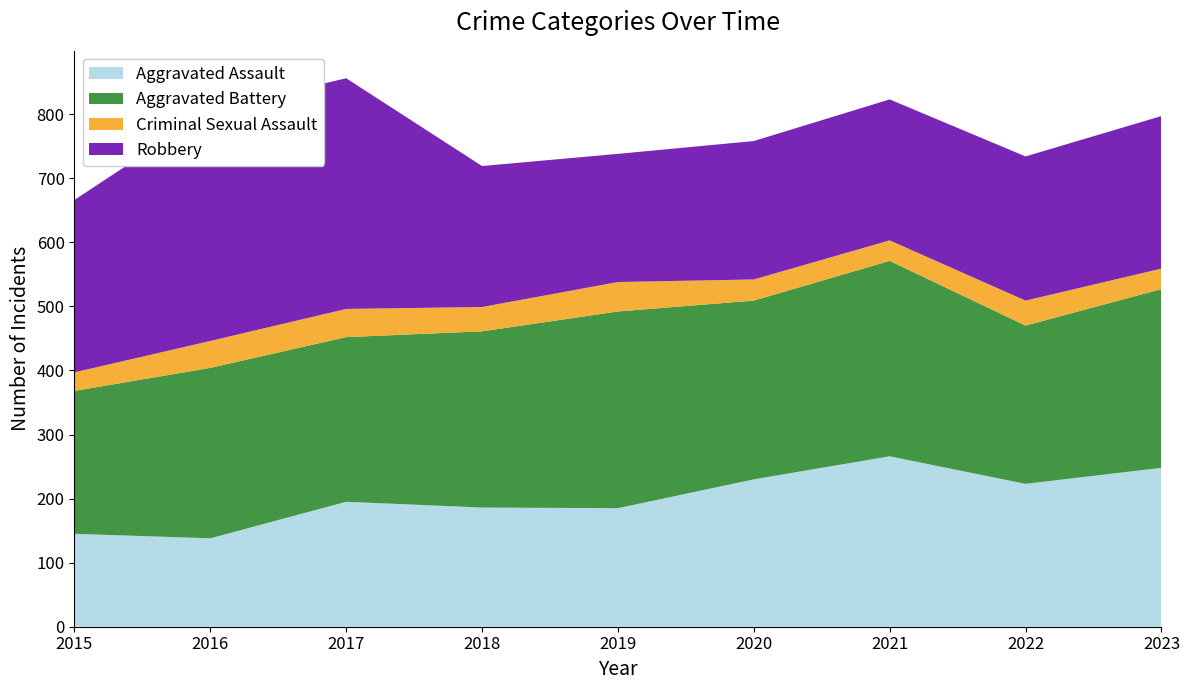

Reading left to right, what are all the values shown in this chart?

Aggravated Assault: 145	138	195	186	185	230	266	223	248
Aggravated Battery: 223	266	257	275	307	279	305	247	279
Criminal Sexual Assault: 29	42	44	38	46	33	32	39	32
Robbery: 269	360	360	220	200	216	220	225	238